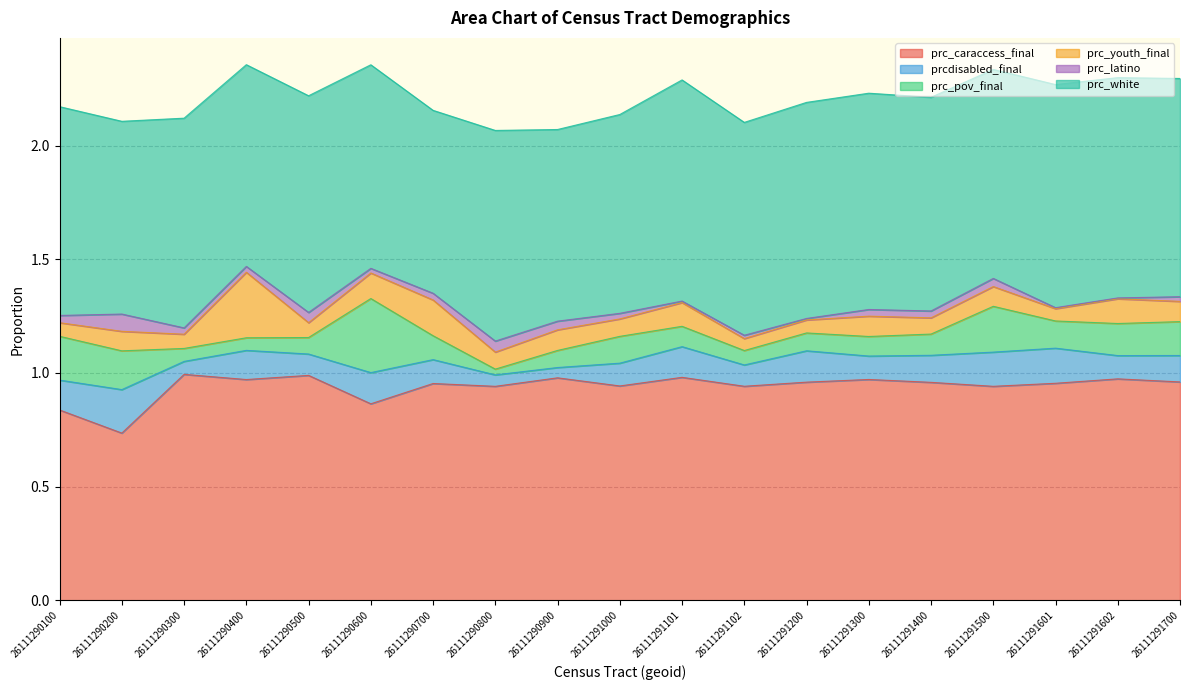

Reading right to left, transcribe all the data shown in this chart.

prc_caraccess_final: 26111291700=1.0	26111291602=1.0	26111291601=1.0	26111291500=0.9	26111291400=1.0	26111291300=1.0	26111291200=1.0	26111291102=0.9	26111291101=1.0	26111291000=0.9	26111290900=1.0	26111290800=0.9	26111290700=1.0	26111290600=0.9	26111290500=1.0	26111290400=1.0	26111290300=1.0	26111290200=0.7	26111290100=0.8
prcdisabled_final: 26111291700=0.1	26111291602=0.1	26111291601=0.2	26111291500=0.2	26111291400=0.1	26111291300=0.1	26111291200=0.1	26111291102=0.1	26111291101=0.1	26111291000=0.1	26111290900=0.0	26111290800=0.1	26111290700=0.1	26111290600=0.1	26111290500=0.1	26111290400=0.1	26111290300=0.1	26111290200=0.2	26111290100=0.1
prc_pov_final: 26111291700=0.1	26111291602=0.1	26111291601=0.1	26111291500=0.2	26111291400=0.1	26111291300=0.1	26111291200=0.1	26111291102=0.1	26111291101=0.1	26111291000=0.1	26111290900=0.1	26111290800=0.0	26111290700=0.1	26111290600=0.3	26111290500=0.1	26111290400=0.1	26111290300=0.1	26111290200=0.2	26111290100=0.2
prc_youth_final: 26111291700=0.1	26111291602=0.1	26111291601=0.1	26111291500=0.1	26111291400=0.1	26111291300=0.1	26111291200=0.1	26111291102=0.1	26111291101=0.1	26111291000=0.1	26111290900=0.1	26111290800=0.1	26111290700=0.2	26111290600=0.1	26111290500=0.1	26111290400=0.3	26111290300=0.1	26111290200=0.1	26111290100=0.1
prc_latino: 26111291700=0.0	26111291602=0.0	26111291601=0.0	26111291500=0.0	26111291400=0.0	26111291300=0.0	26111291200=0.0	26111291102=0.0	26111291101=0.0	26111291000=0.0	26111290900=0.0	26111290800=0.0	26111290700=0.0	26111290600=0.0	26111290500=0.0	26111290400=0.0	26111290300=0.0	26111290200=0.1	26111290100=0.0
prc_white: 26111291700=1.0	26111291602=1.0	26111291601=1.0	26111291500=0.9	26111291400=0.9	26111291300=1.0	26111291200=1.0	26111291102=0.9	26111291101=1.0	26111291000=0.9	26111290900=0.8	26111290800=0.9	26111290700=0.8	26111290600=0.9	26111290500=1.0	26111290400=0.9	26111290300=0.9	26111290200=0.8	26111290100=0.9